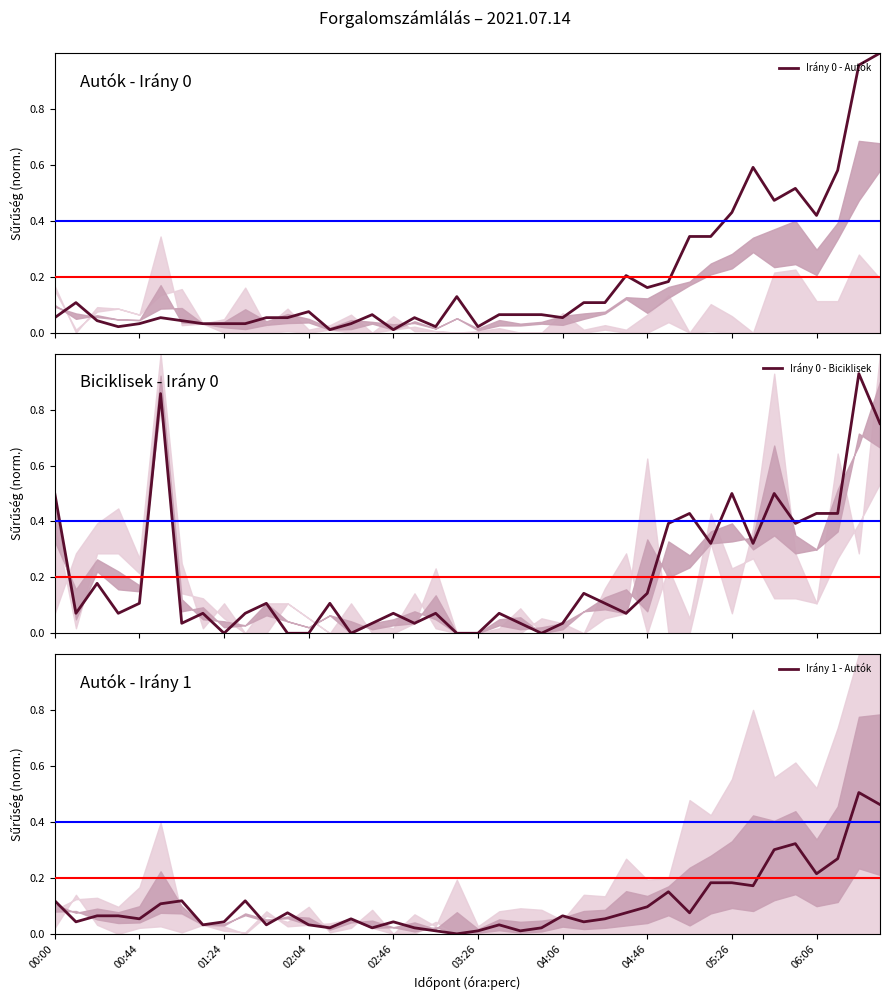

What value does the Irány 0 - Biciklisek series have at 27?

0.1